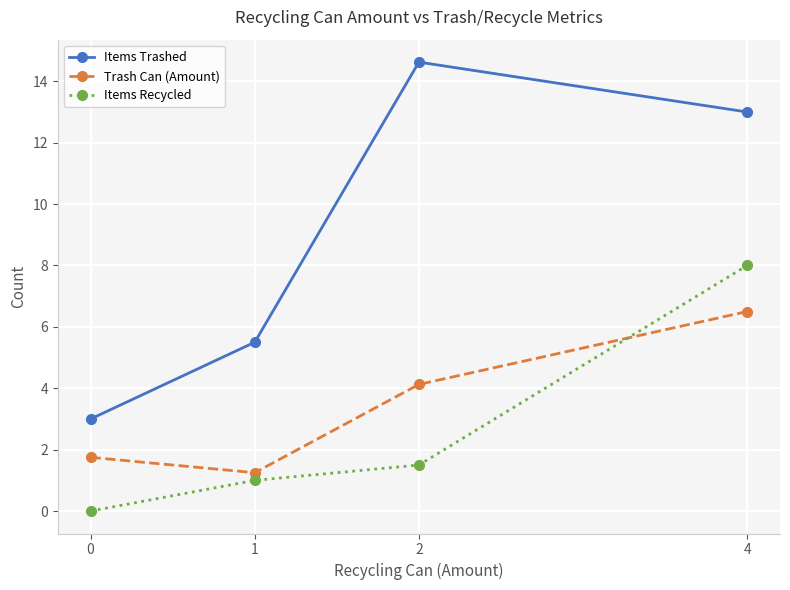

At which category does the chart reach its peak across all series?

2